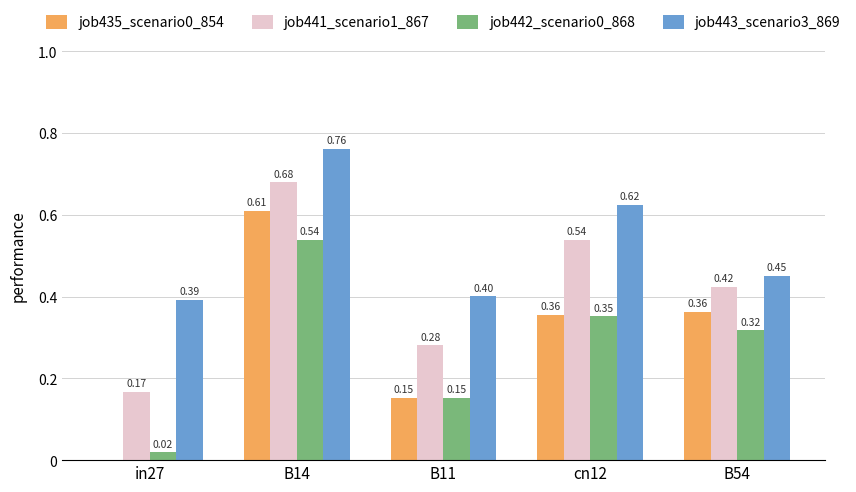

What is the sum of the job443_scenario3_869 values at B11 and B14?

1.2